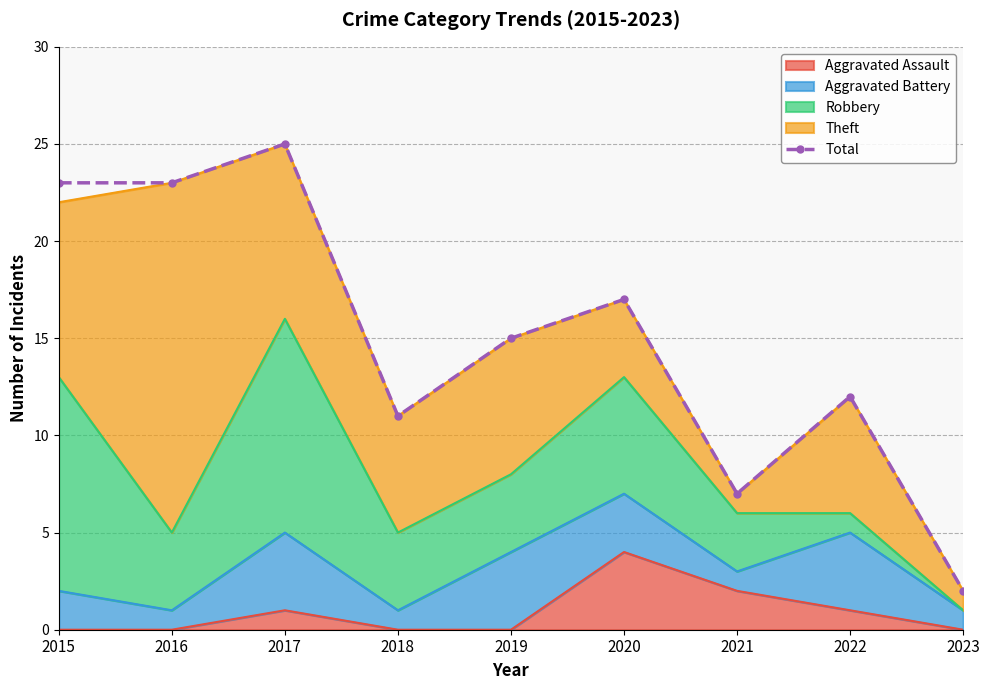

What is the smallest value displayed?

2